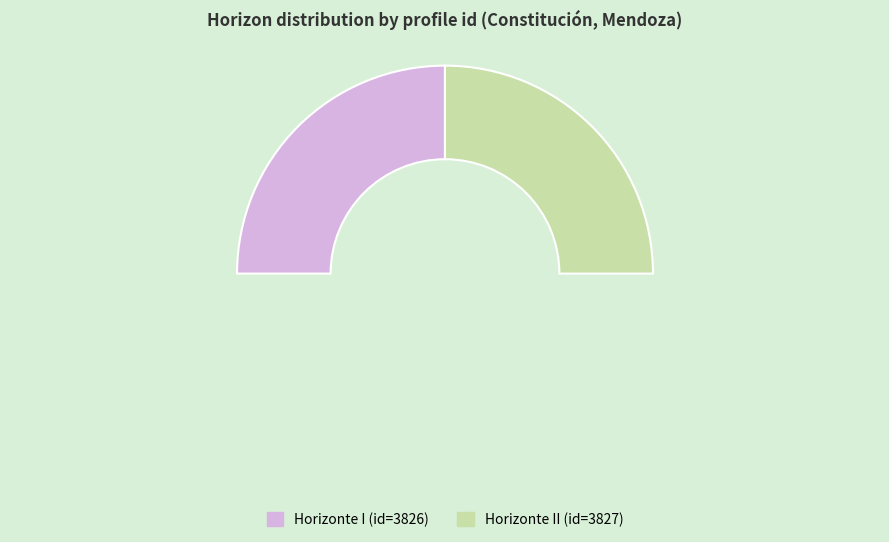

To the nearest percent, what is the combined percentage of II and I?

100%